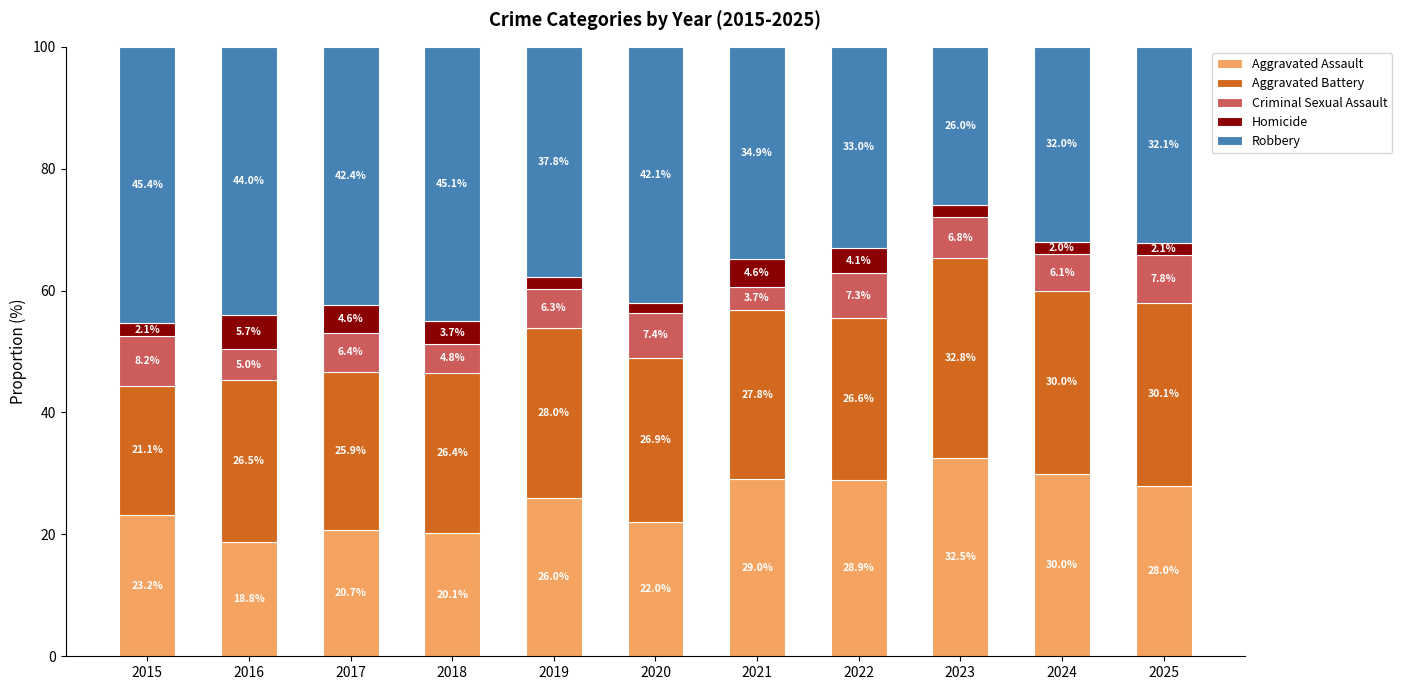

Count the number of categories in the chart.

11